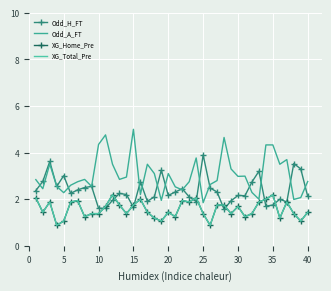

In XG_Home_Pre, how many points are lower than both neighbors (excluding endpoints)?

12